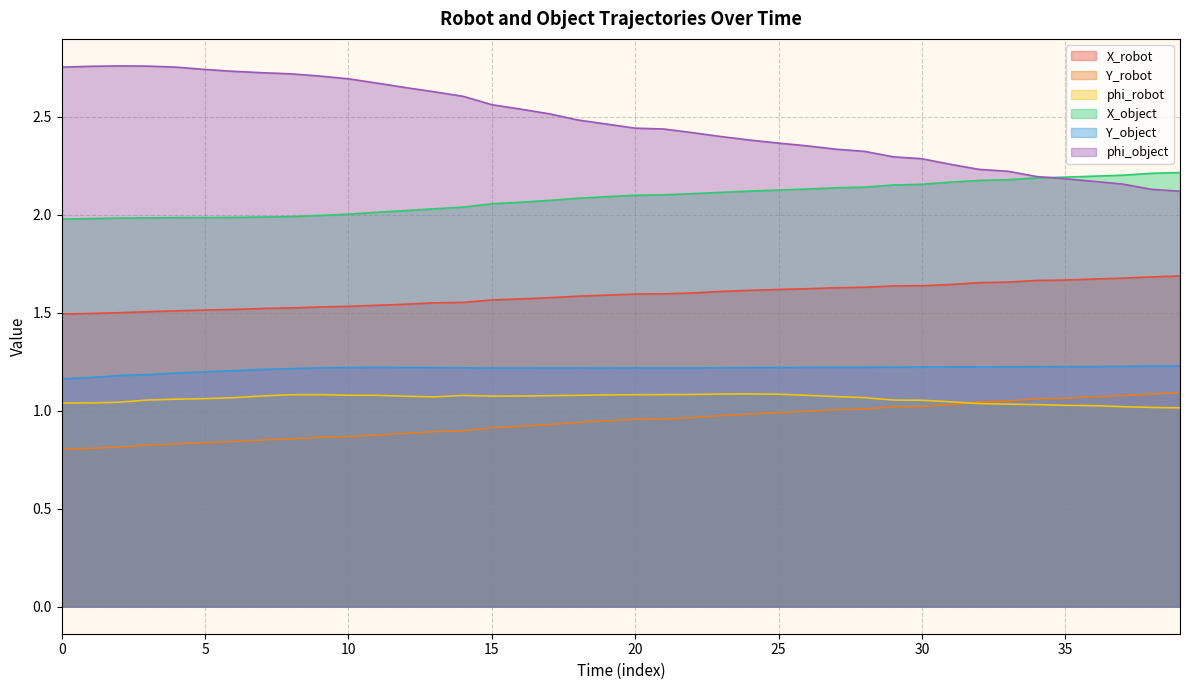

Which series has the largest total across all categories?

phi_object